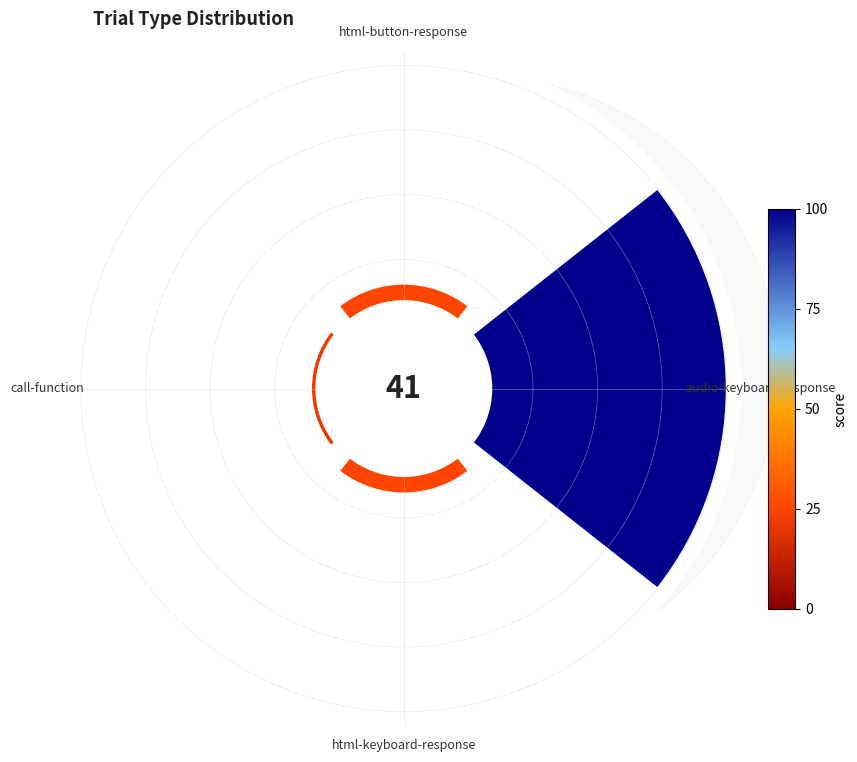

Count the number of slices in the pie.

4